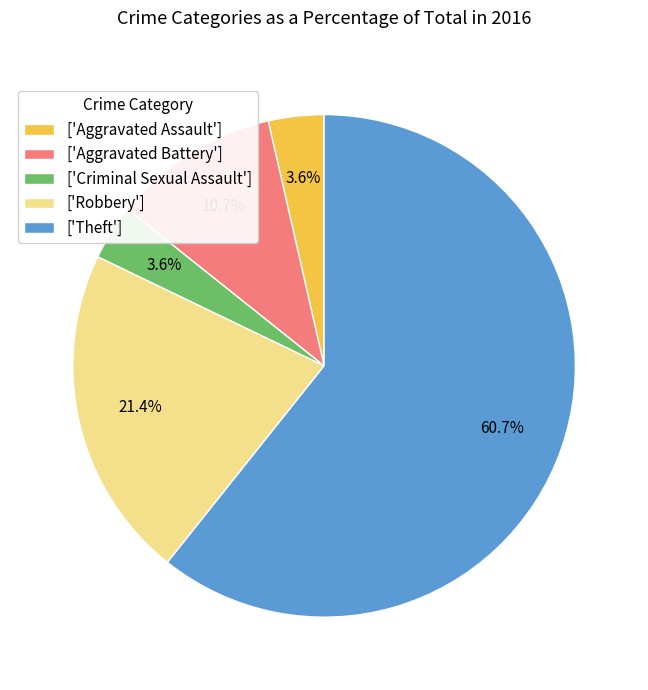

To the nearest percent, what is the difference between the largest and smallest slice percentages?

57%